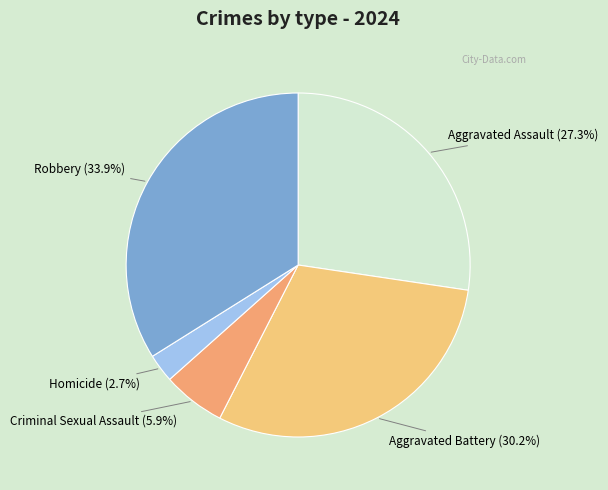

Which category has the biggest portion of the pie?

Robbery